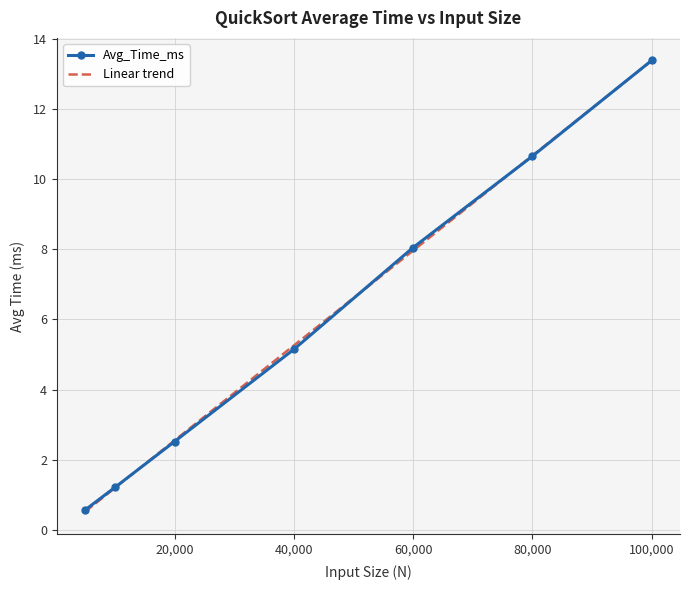

Which series has the widest spread of values?

Linear trend